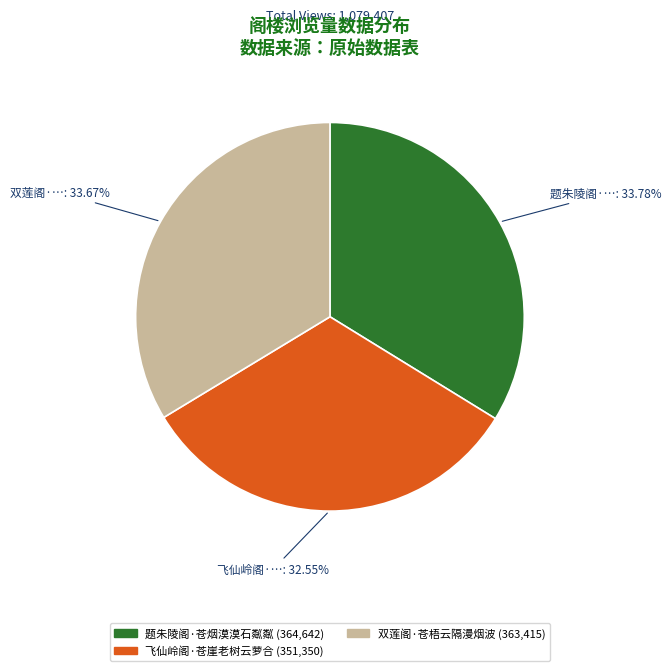

To the nearest percent, what is the combined percentage of 双莲阁·苍梧云隔漫烟波 and 飞仙岭阁·苍崖老树云萝合?

66%